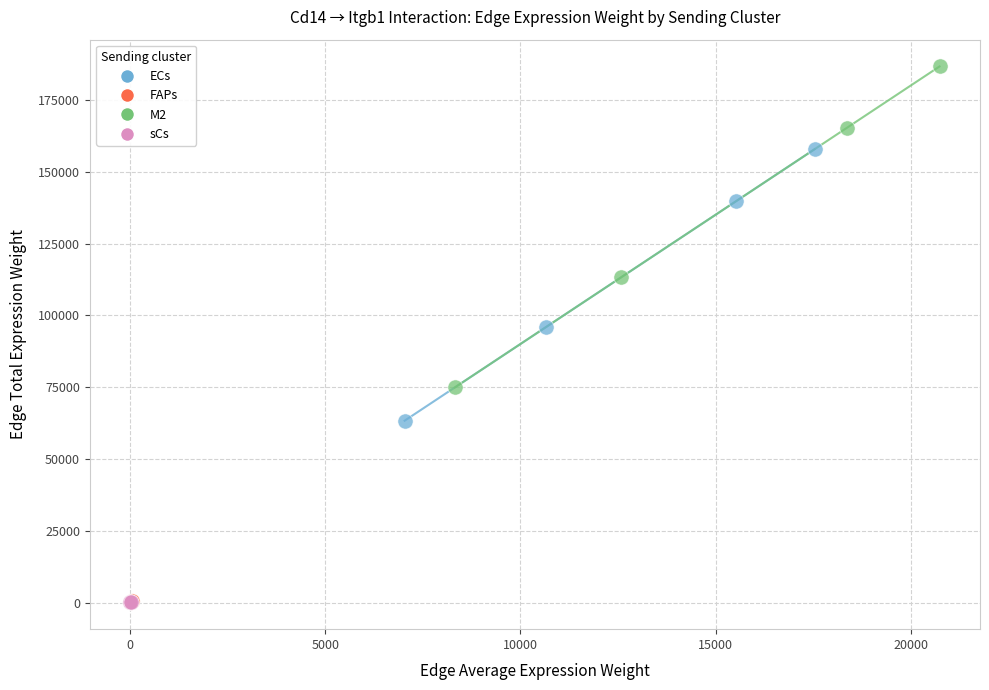

Which series reaches the maximum Y coordinate?

M2